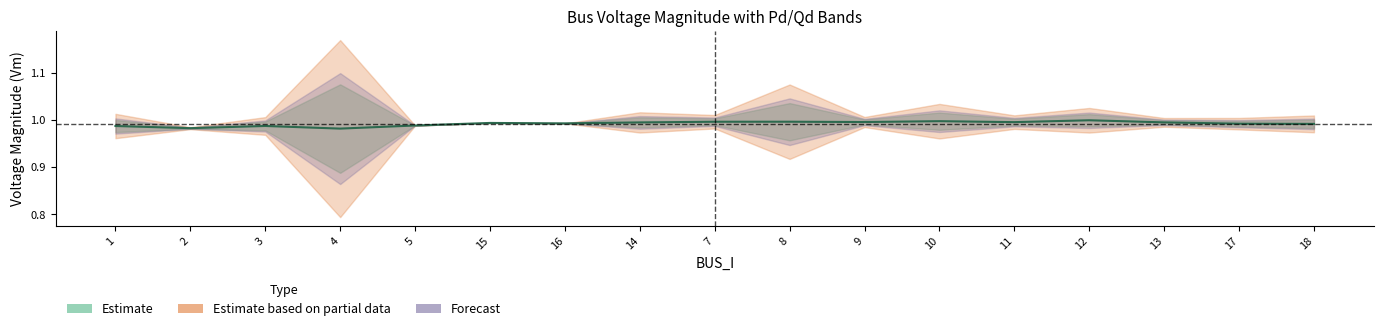

What is the label of the 1st point from the left?

1